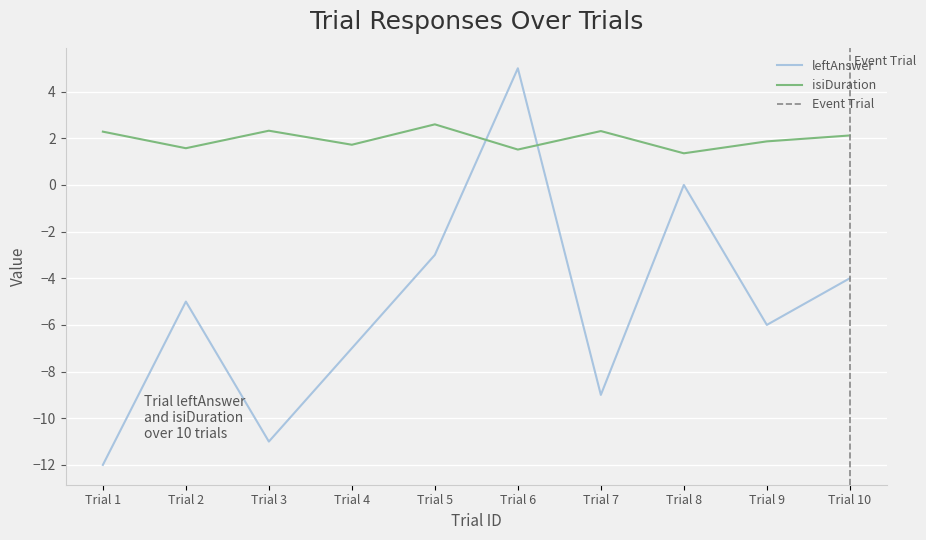

Which series has the largest total across all categories?

isiDuration